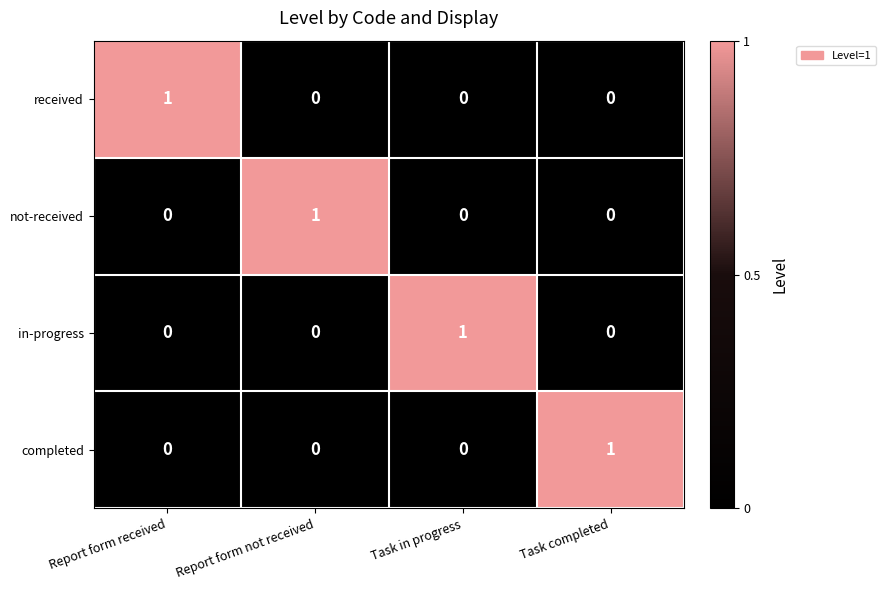

Reading left to right, list all the values displayed in this chart.

received: 1	0	0	0
not-received: 0	1	0	0
in-progress: 0	0	1	0
completed: 0	0	0	1